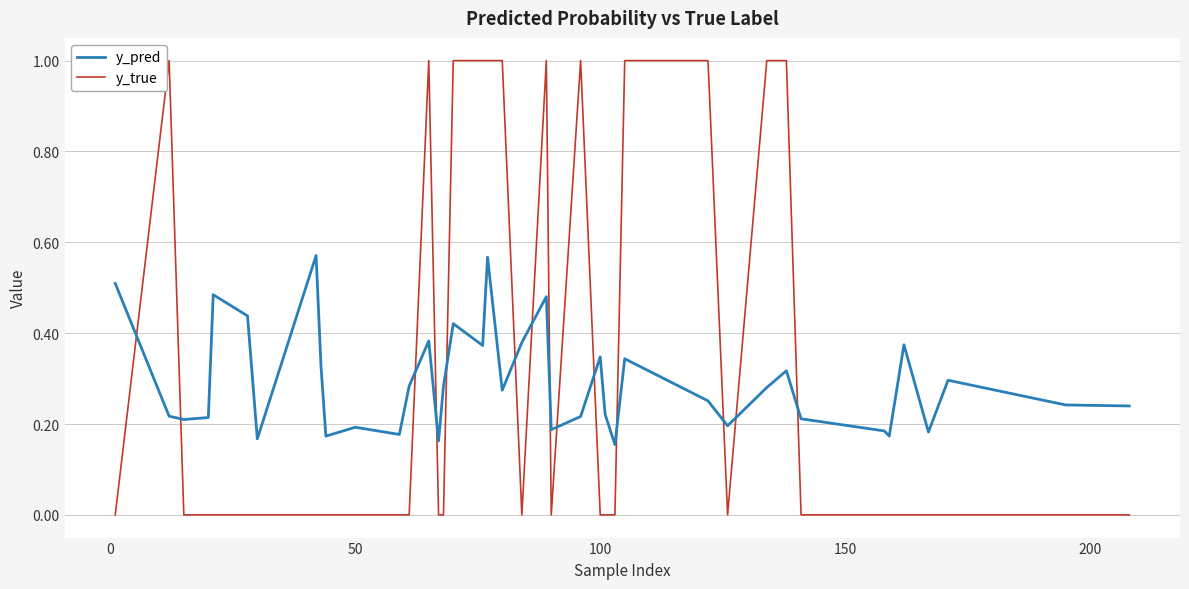

Rank the series by their maximum value, from lowest to highest.

y_pred, y_true